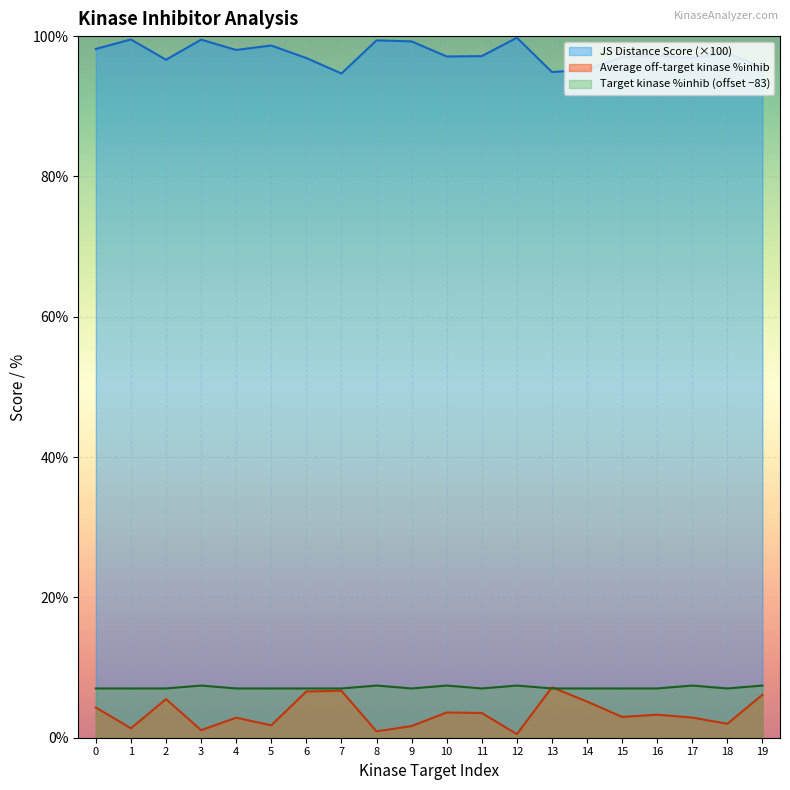

The value of Average off-target kinase %inhib at 15 is 3.0. True or false?

True